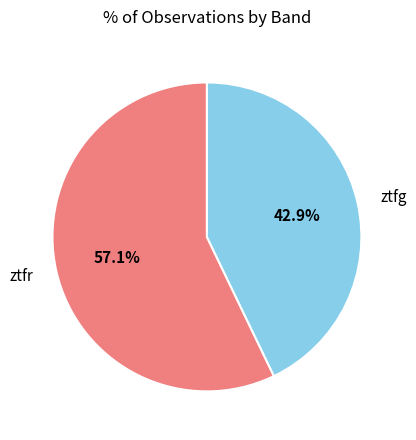

Is there a majority slice in this chart?

Yes